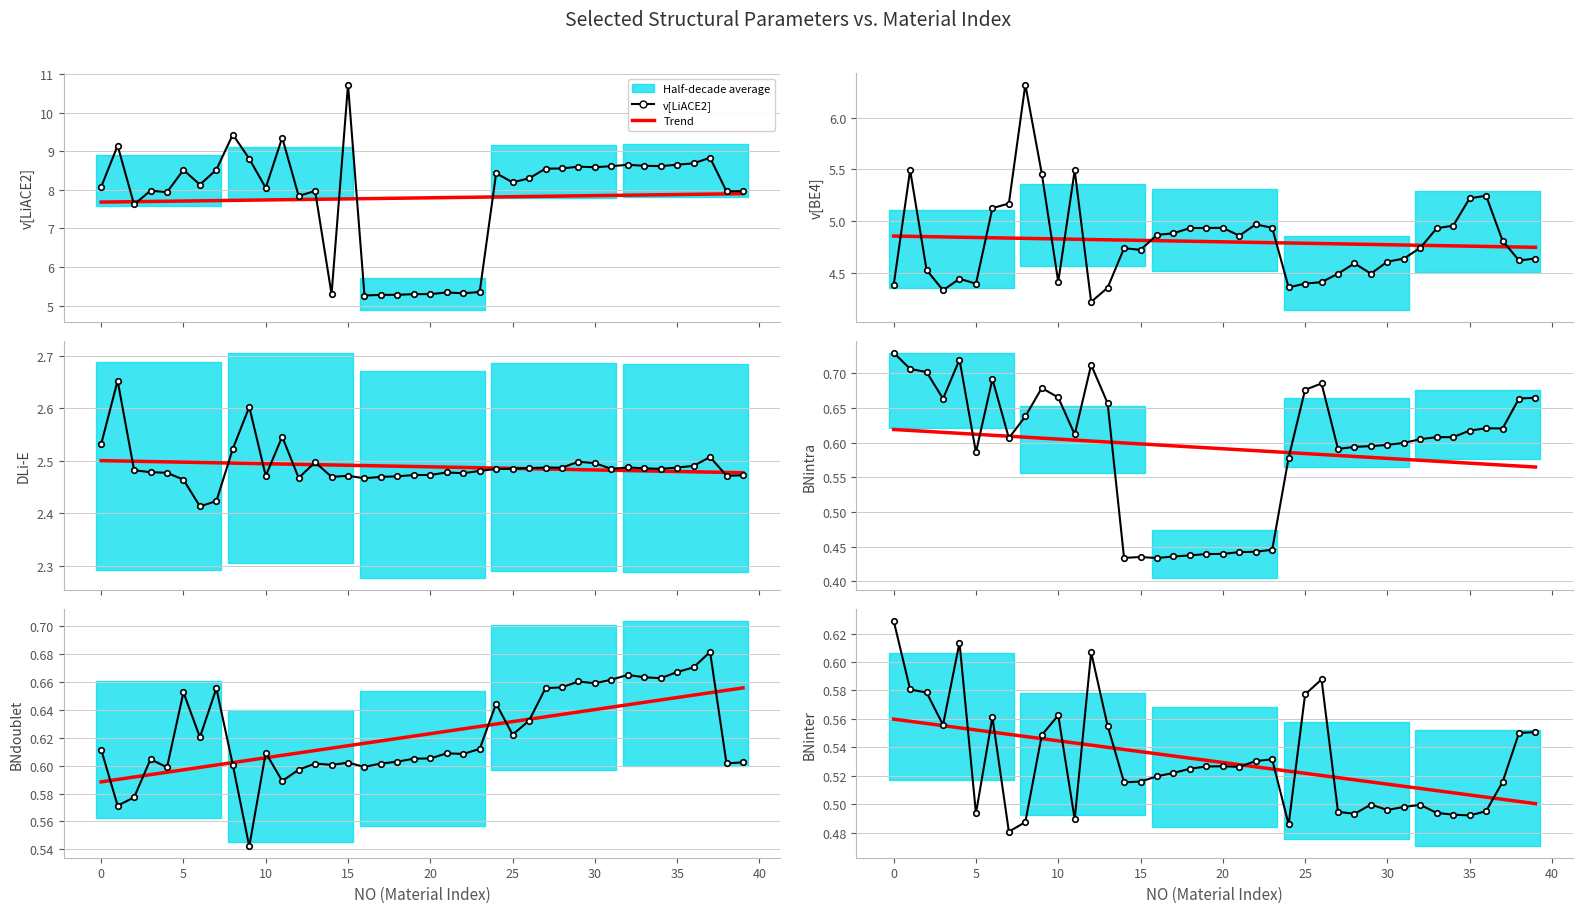

How many lines are shown in the chart?

6